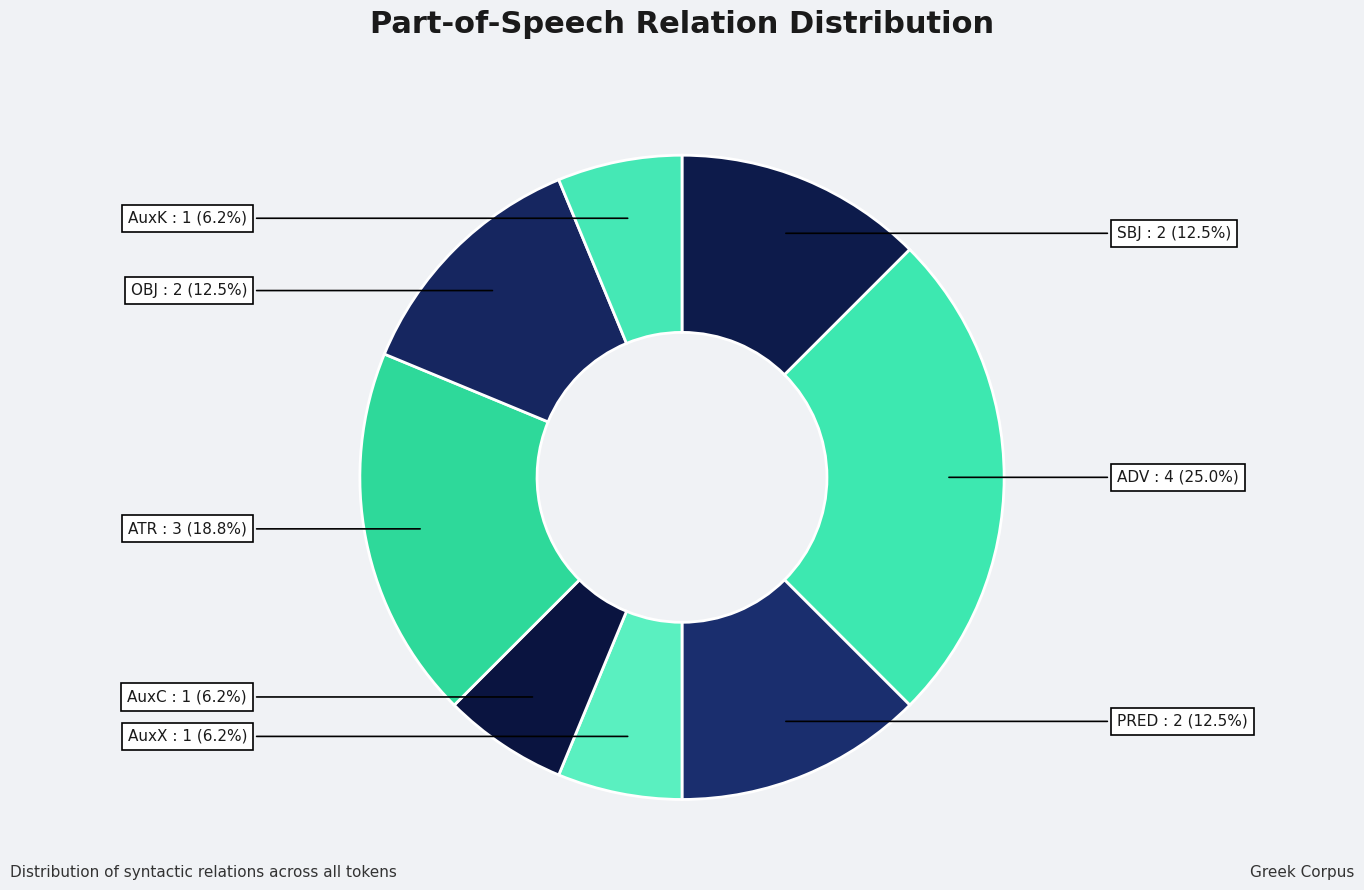

Does AuxC represent more than half of the total?

No